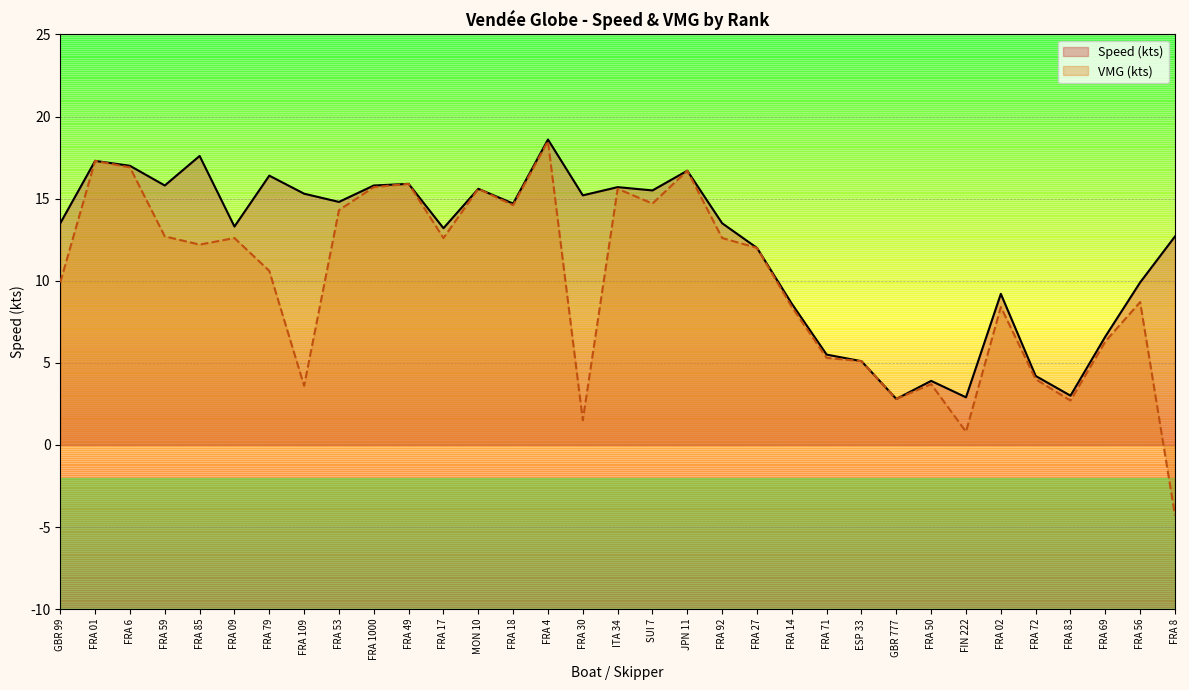

Where is the first local maximum for Speed (kts)?

FRA 01